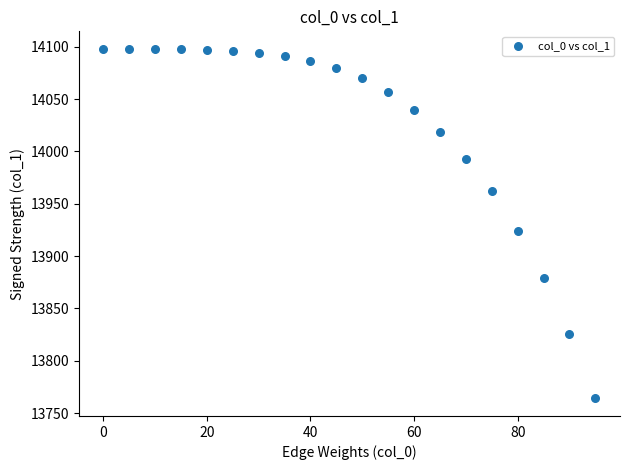

What is the range of X values (max minus min)?

95.0